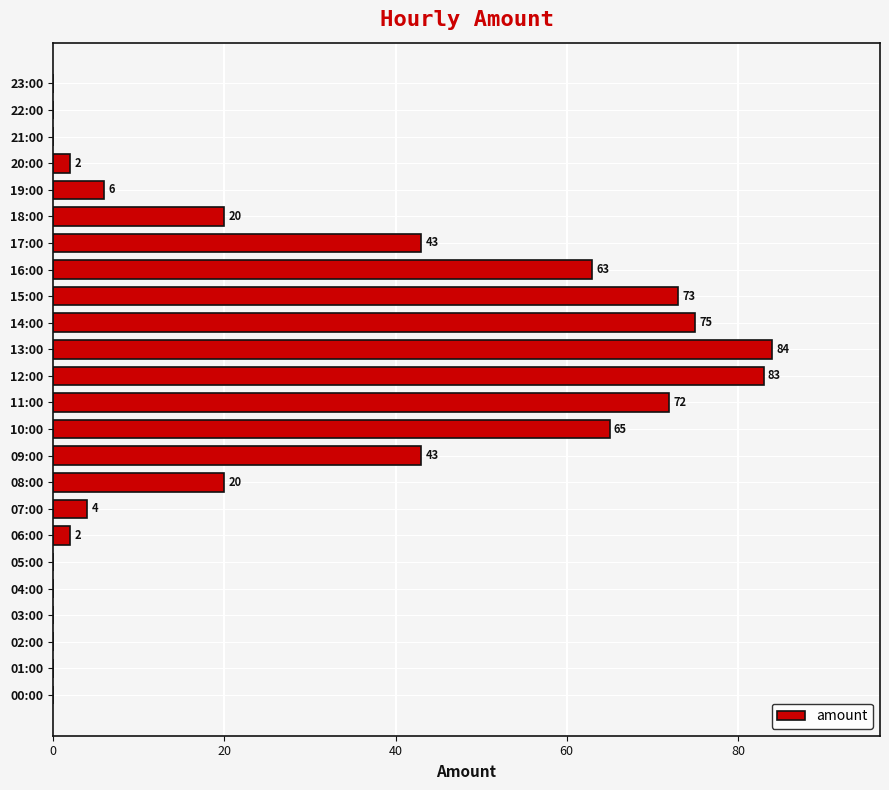

Is it true that the value at 17:00 is 43?

True